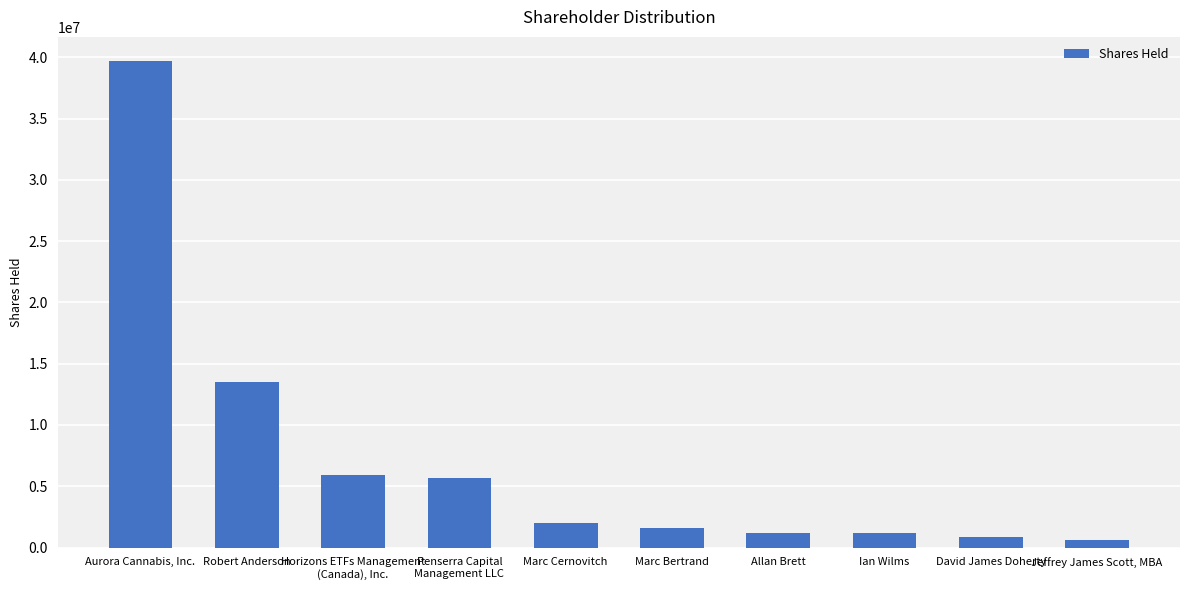

What is the greatest value displayed?

39674584